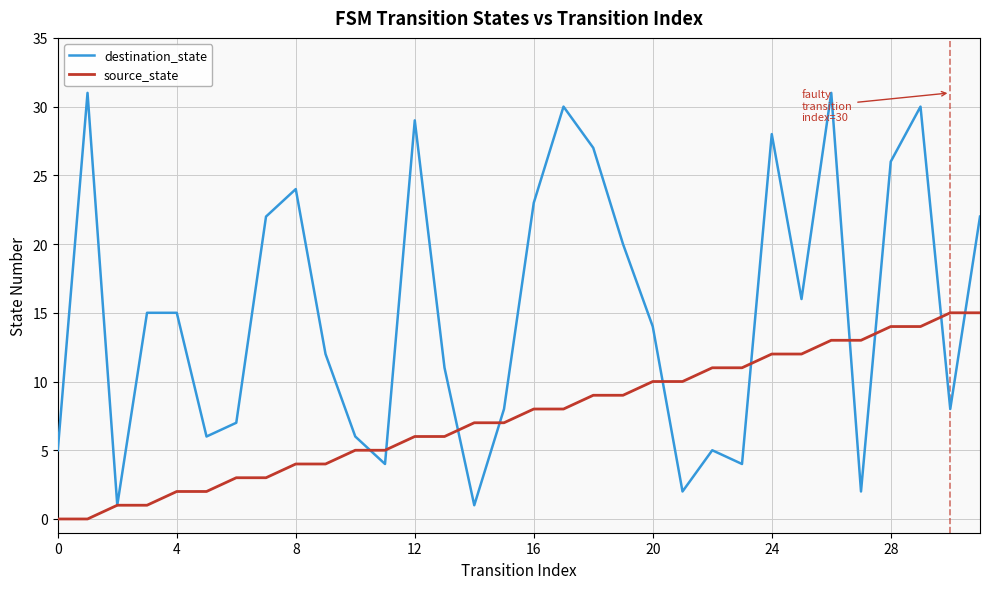

Which series has the widest spread of values?

destination_state